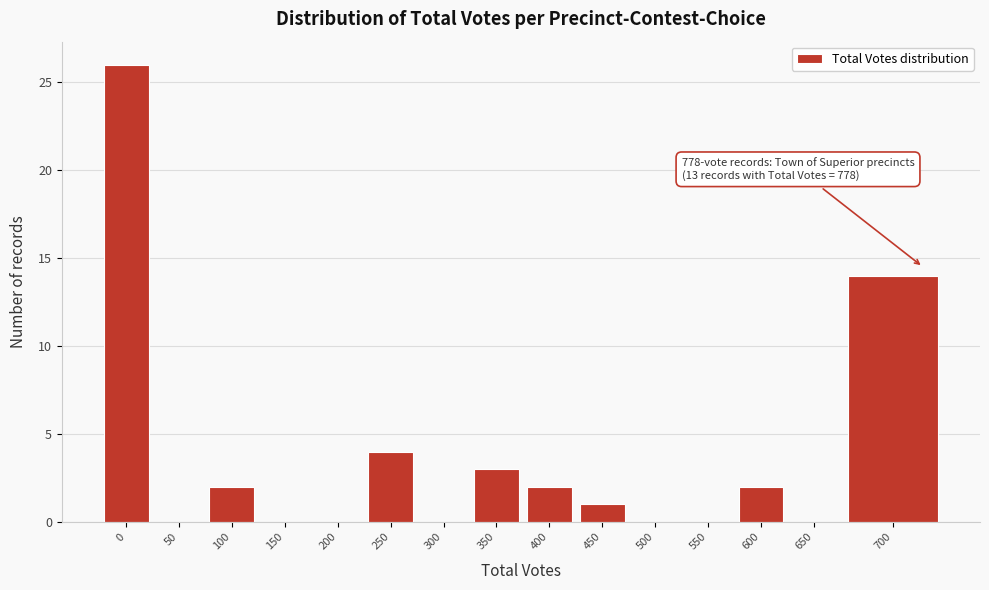

Reading right to left, list all the values displayed in this chart.

700=14	650=0	600=2	550=0	500=0	450=1	400=2	350=3	300=0	250=4	200=0	150=0	100=2	50=0	0=26